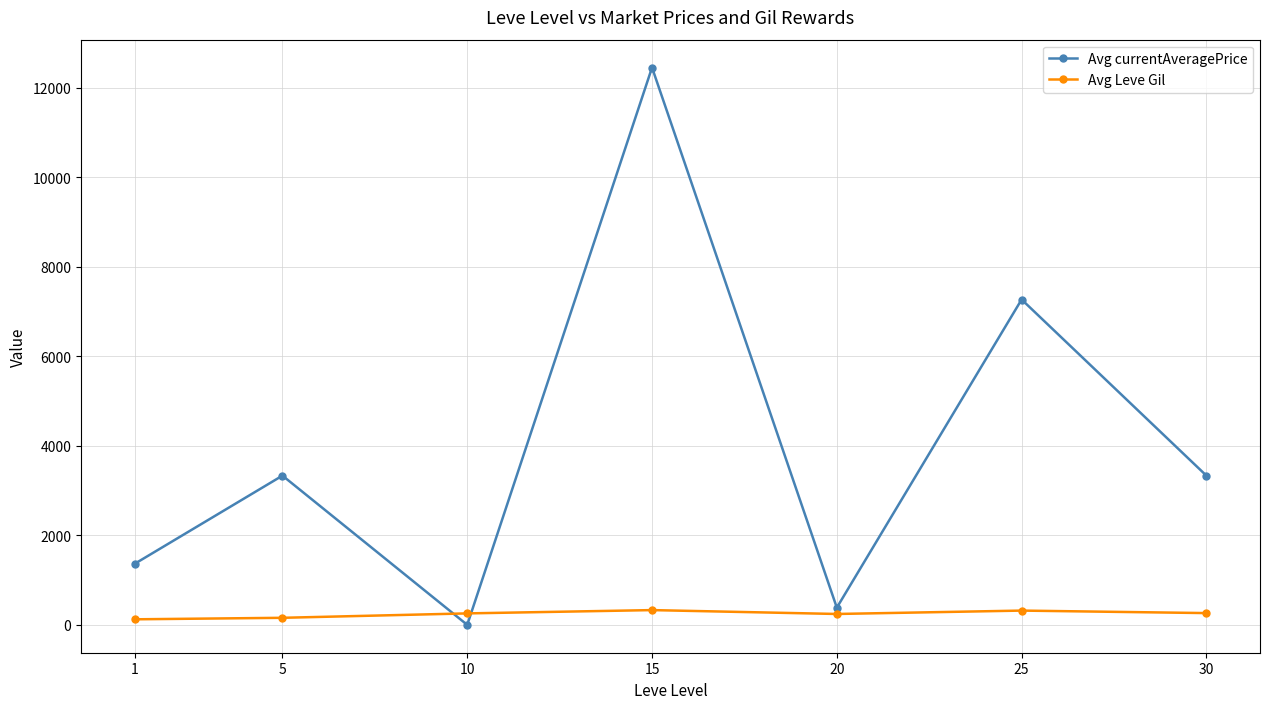

What is the average value of the Avg currentAveragePrice series?

4018.7